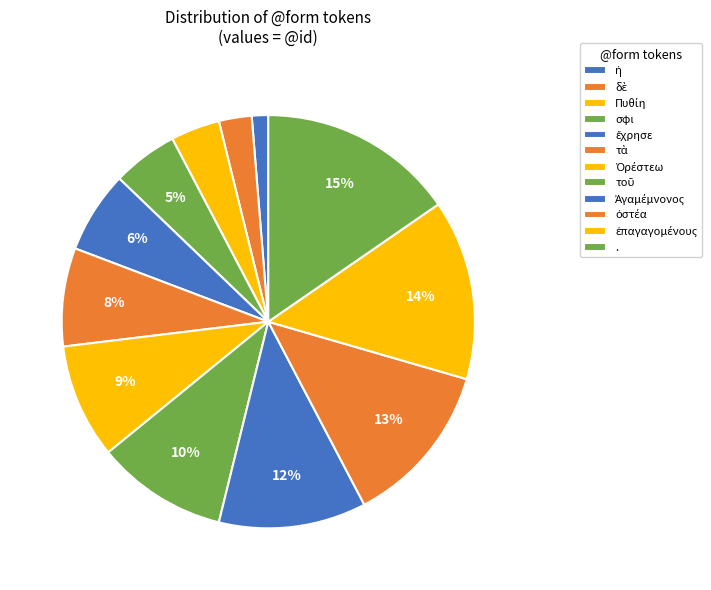

Is Ὀρέστεω the majority of the pie?

No